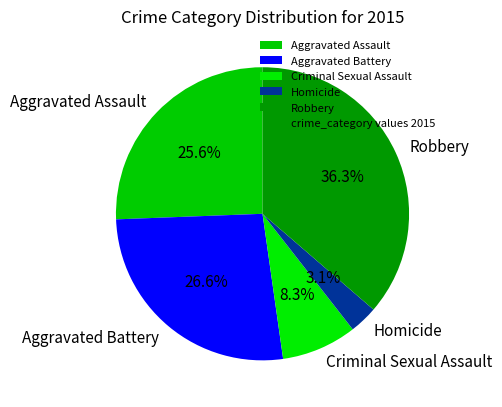

Which category has the biggest portion of the pie?

Robbery